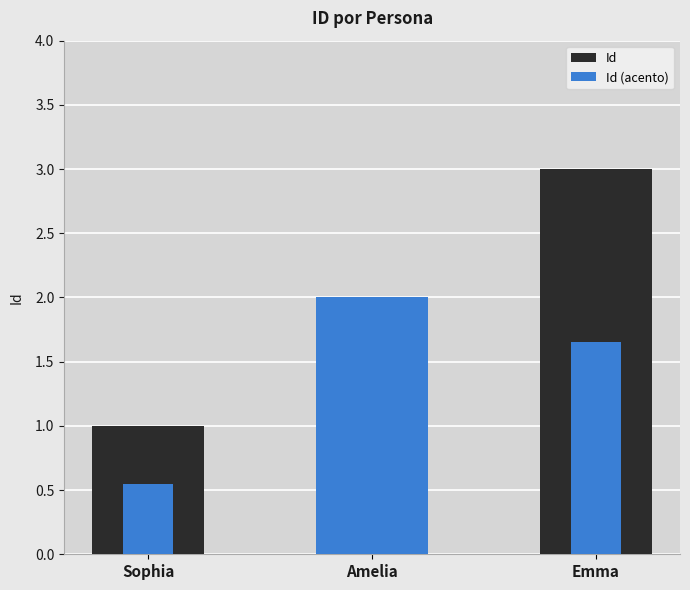

What is the maximum value for Id?

3.0